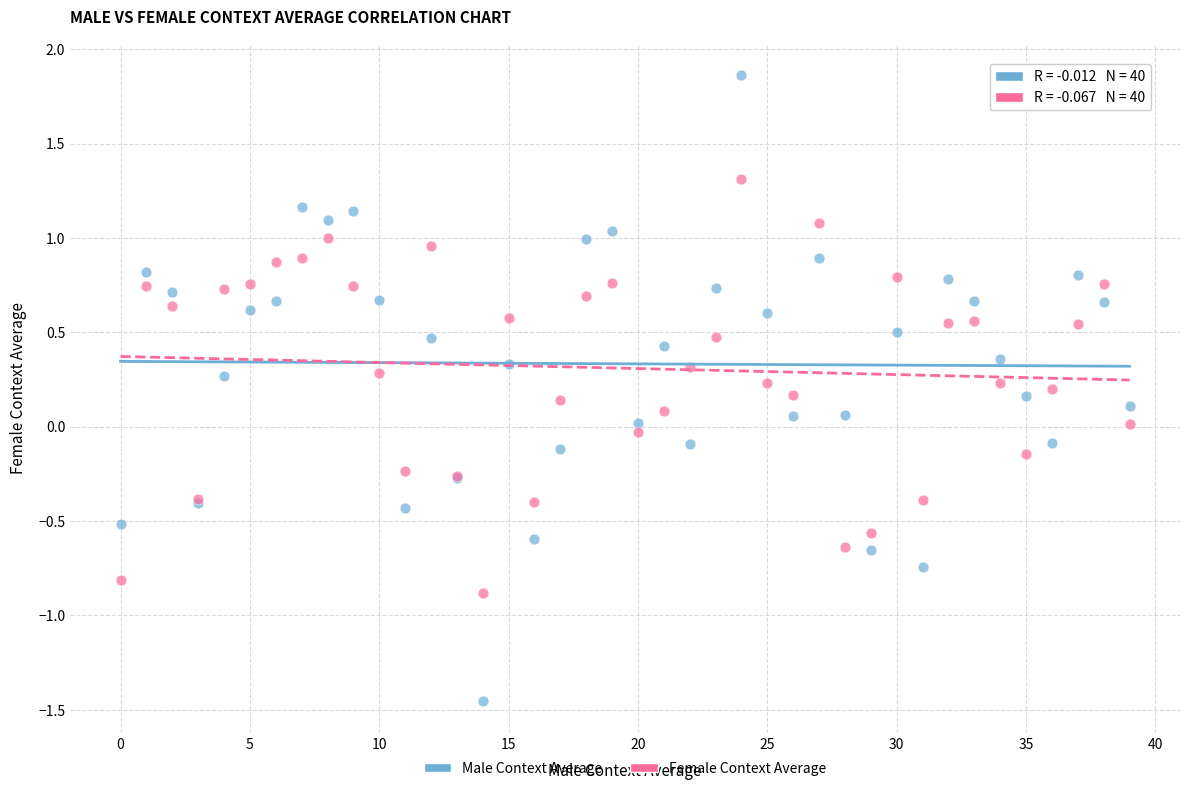

What are all the series names shown in the legend?

Male Context Average, Female Context Average